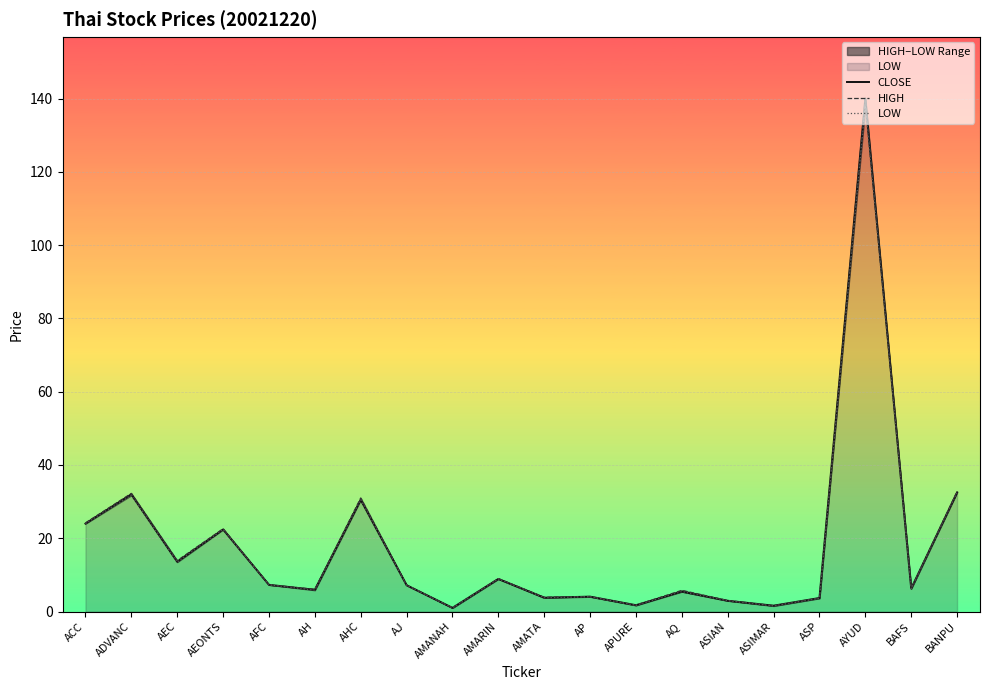

True or false: HIGH has more than 1 points higher than both neighbors.

True